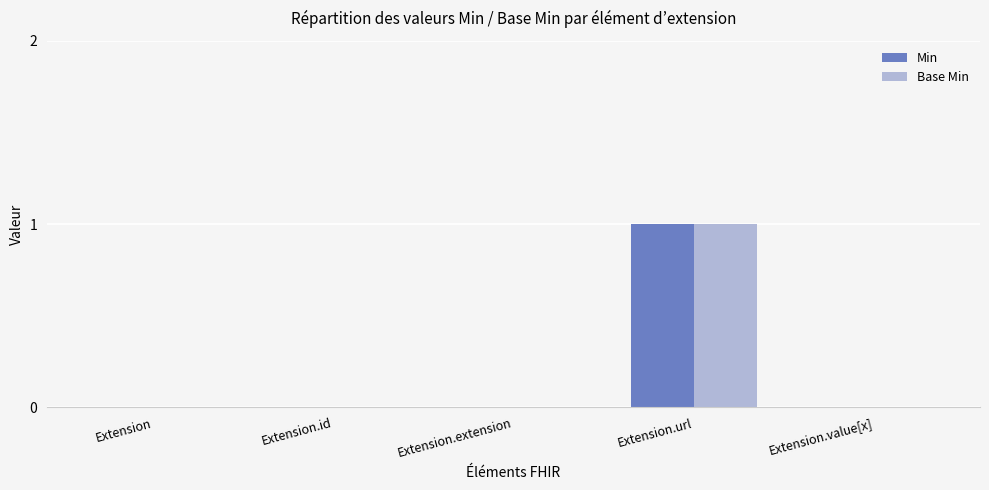

The value of Min at Extension is -1. True or false?

False